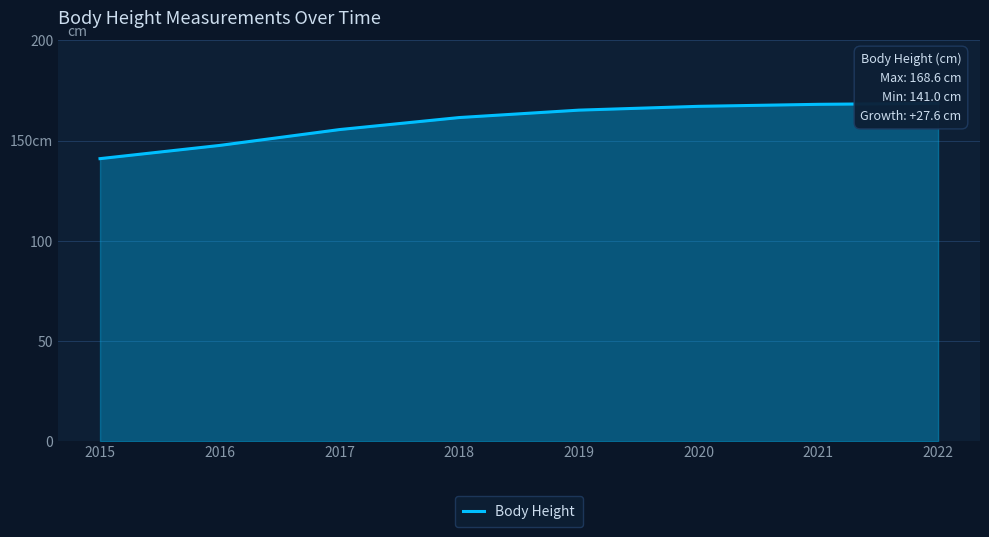

What is the ratio of the value at 2017 to the value at 2015?

1.1